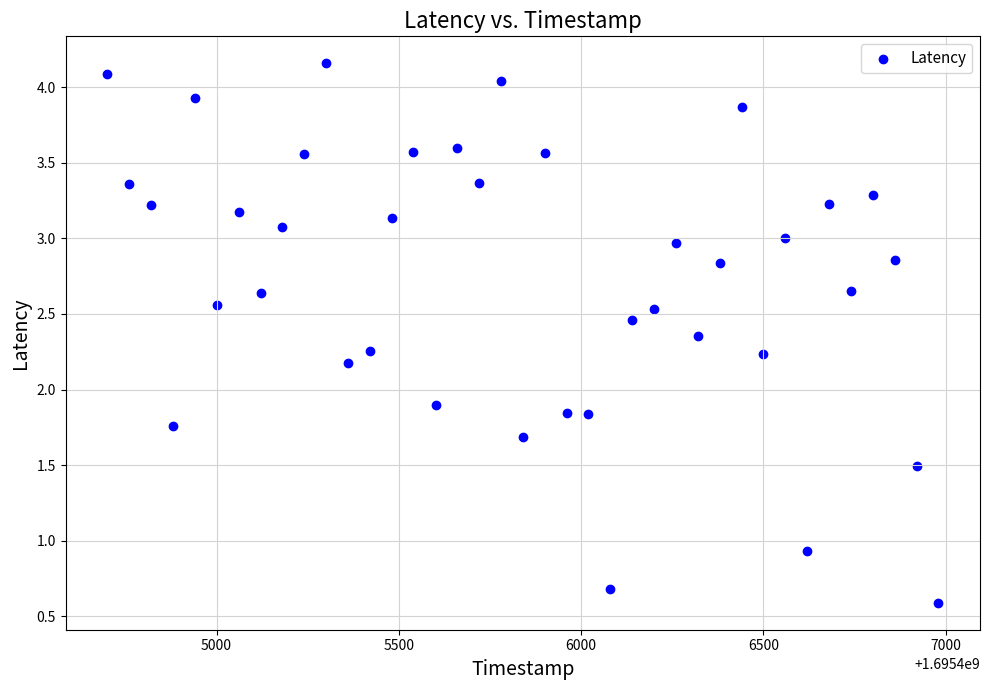

What Y value in the scatter plot is closest to 2?

1.9